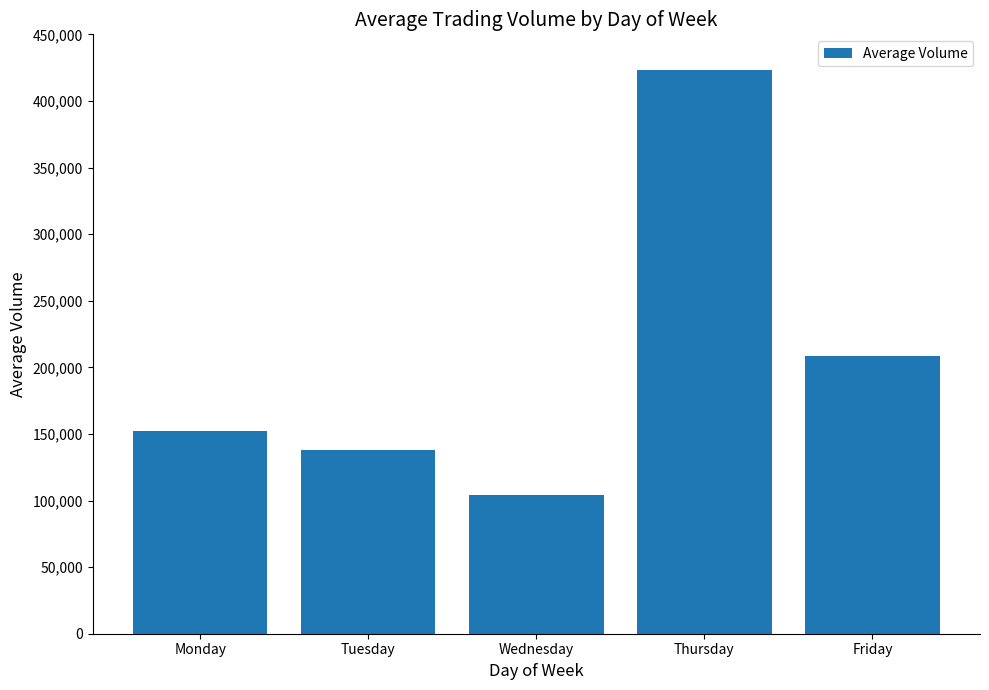

How many bars are there in total?

5